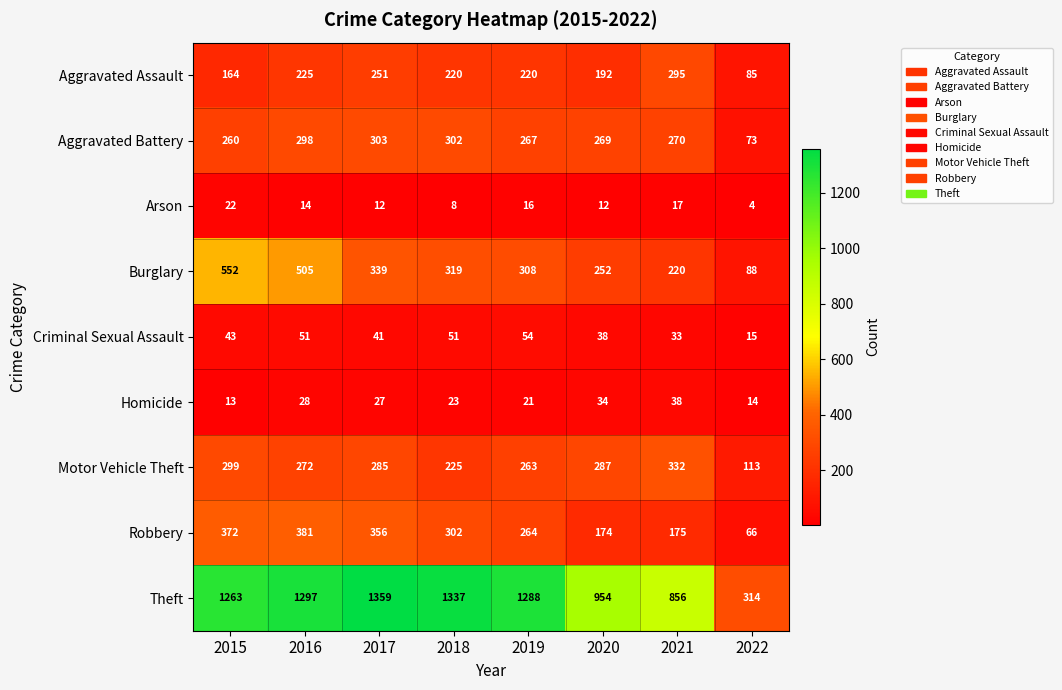

Rank the series at 2022 from lowest to highest value.

Arson, Homicide, Criminal Sexual Assault, Robbery, Aggravated Battery, Aggravated Assault, Burglary, Motor Vehicle Theft, Theft